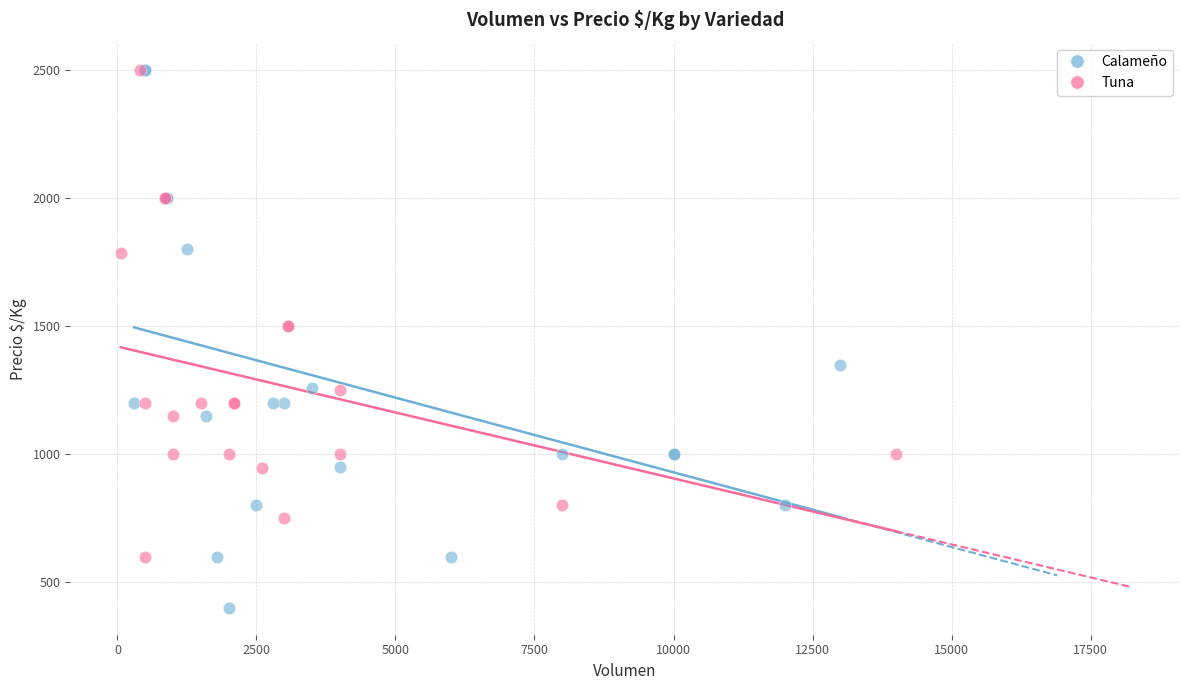

Which series has the widest spread of Y values?

Calameño